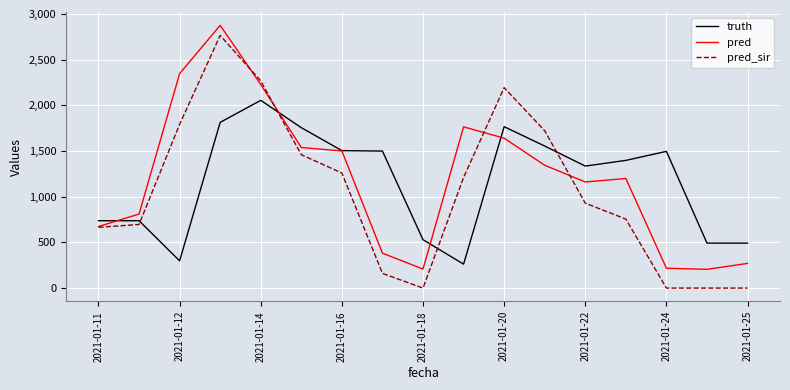

Which series has the largest range (max minus min)?

pred_sir